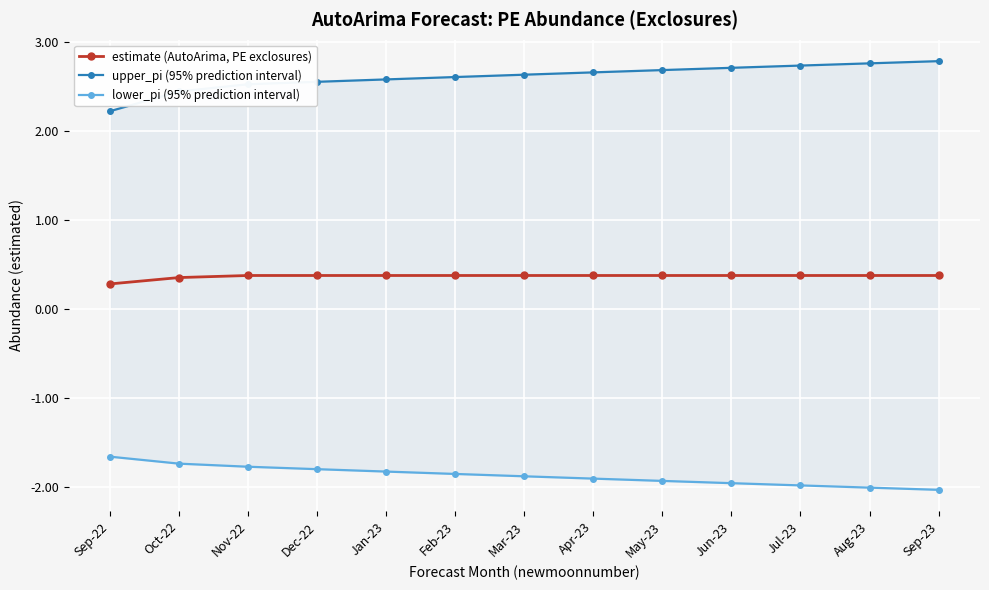

What is the label of the 8th point from the right?

Feb-23